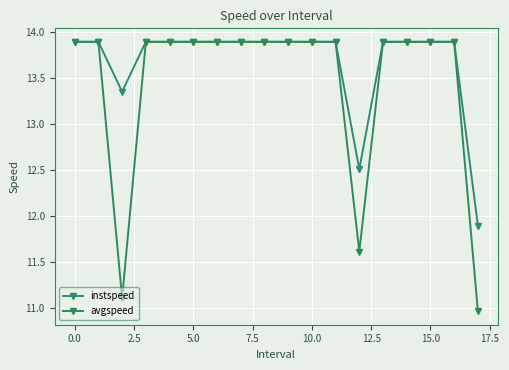

How many lines are shown in the chart?

2